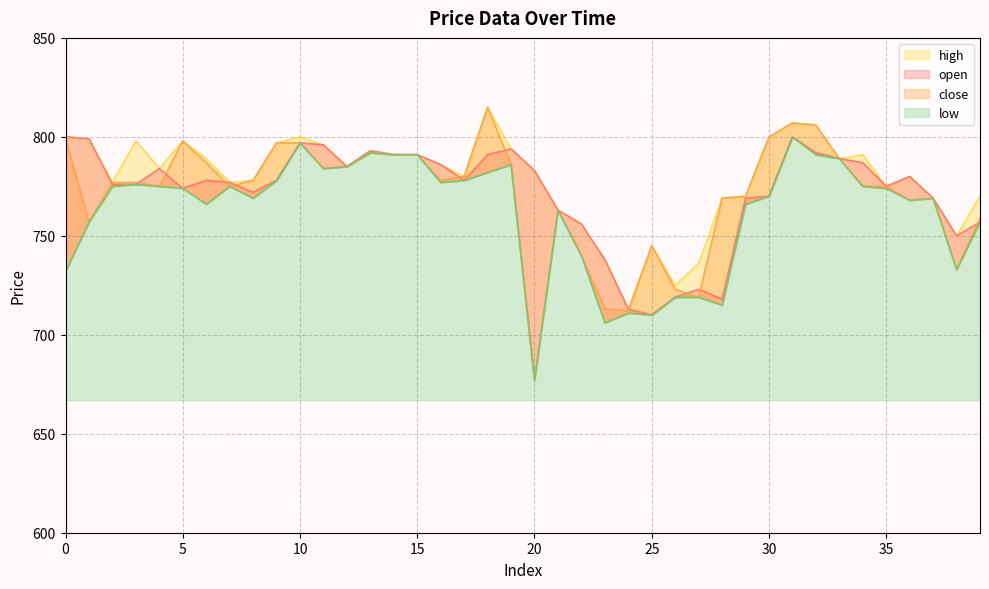

What is the difference between the maximum and minimum values in the high series?

102